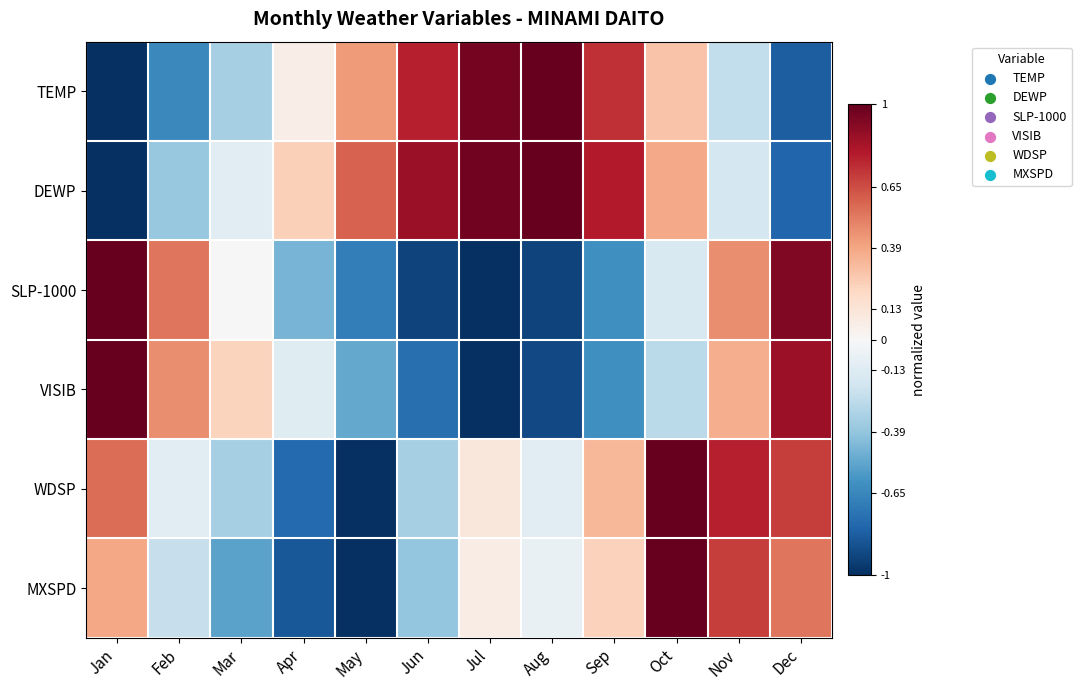

At how many categories does at least one series exceed 0?

12